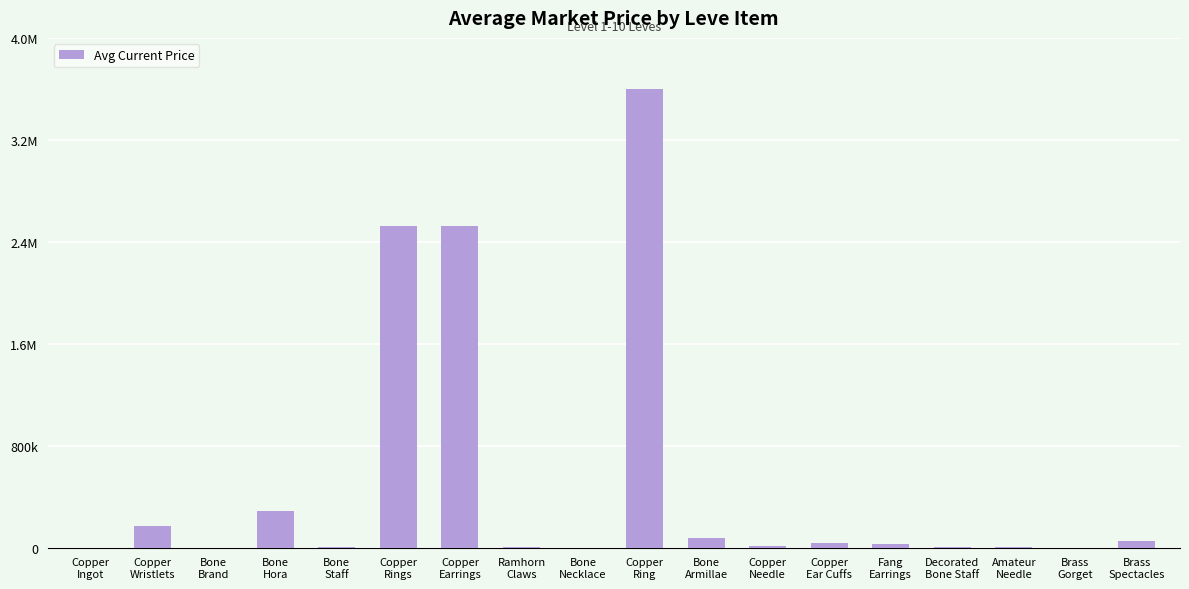

What is the difference between the maximum and minimum values?

3601857